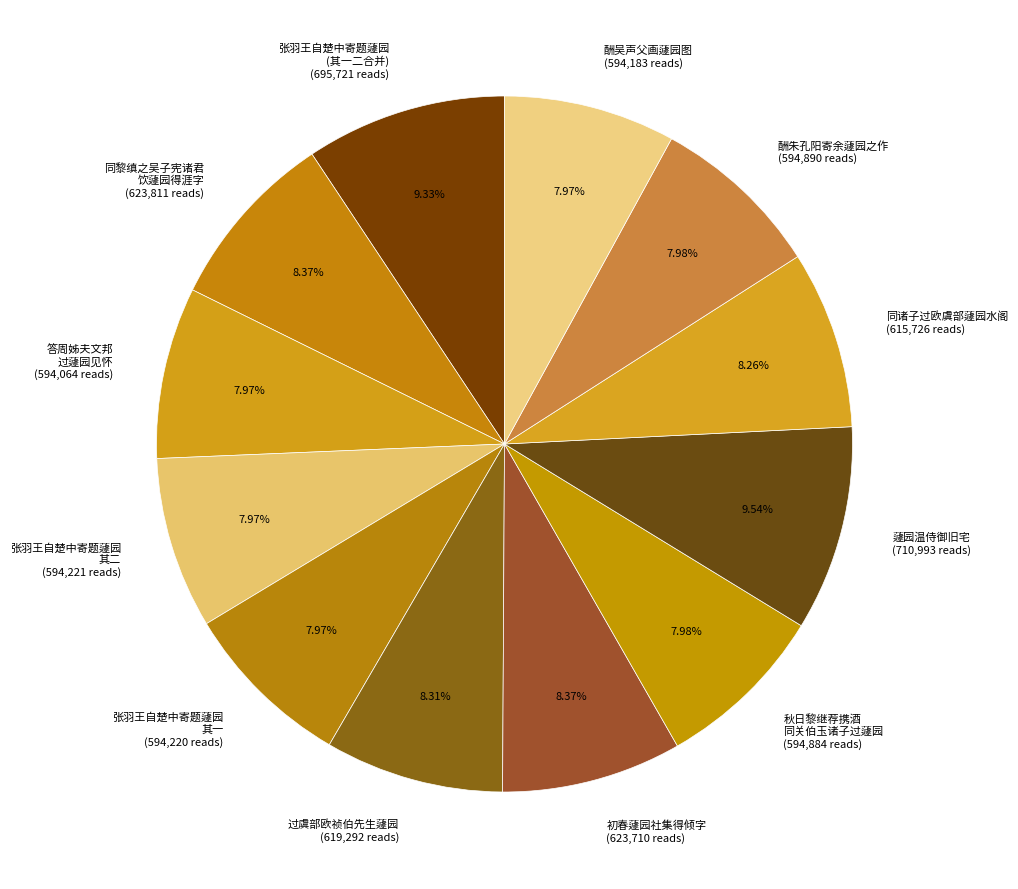

Approximately how many times larger is the value at 张羽王自楚中寄题蘧园 其二 (594,221 reads) compared to 蘧园温侍御旧宅 (710,993 reads)?

0.8